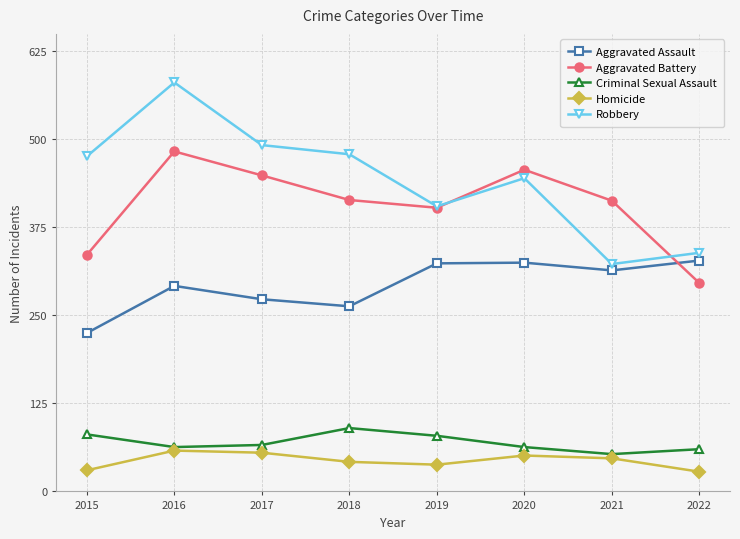

At which category is the sum across all series the highest?

2016